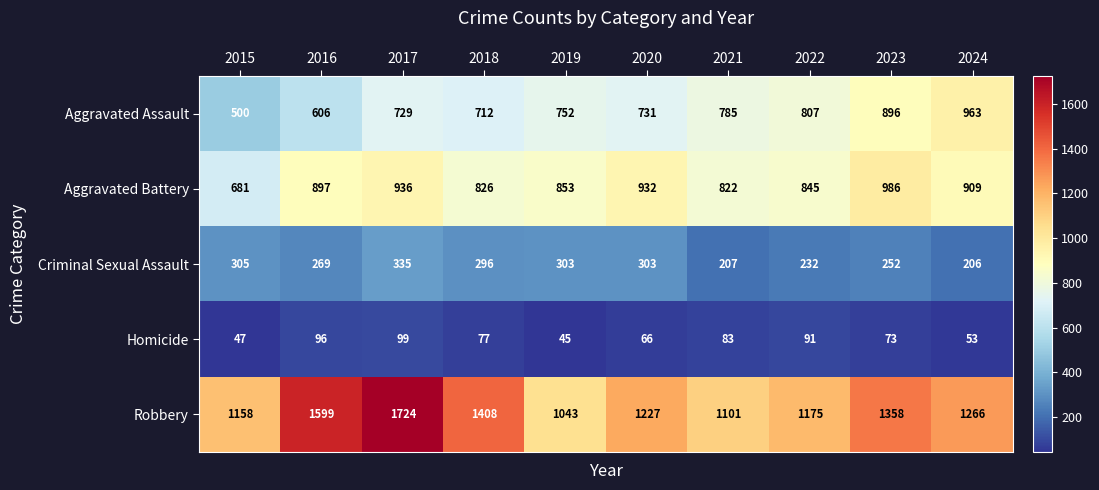

What is the average value of the Aggravated Battery series?

869